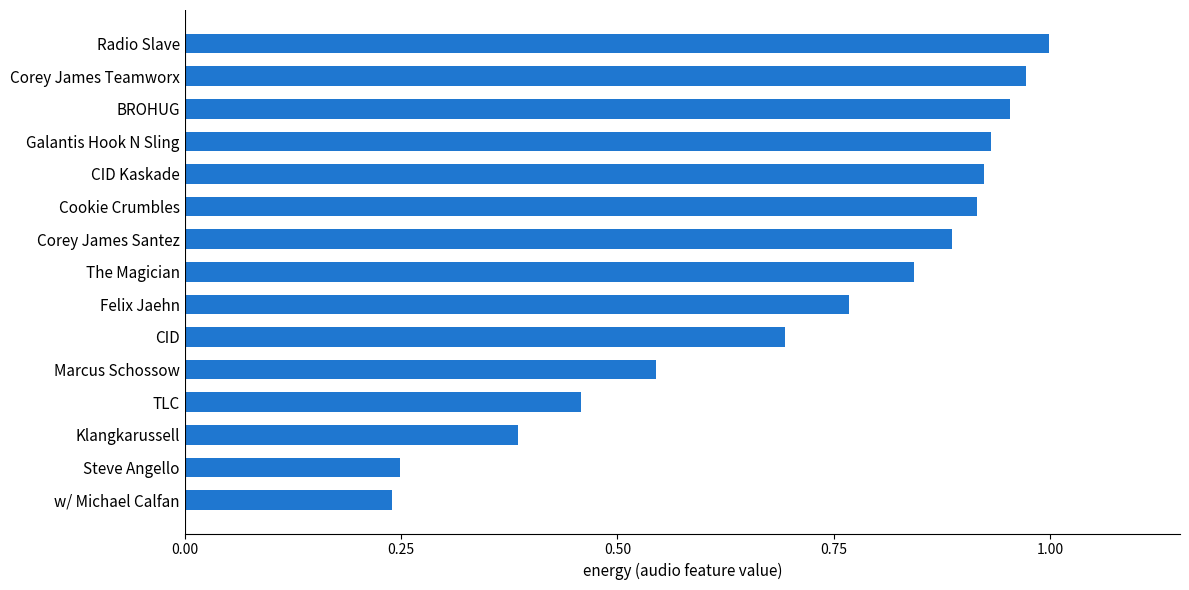

What is the difference between the second highest and minimum values?

0.7